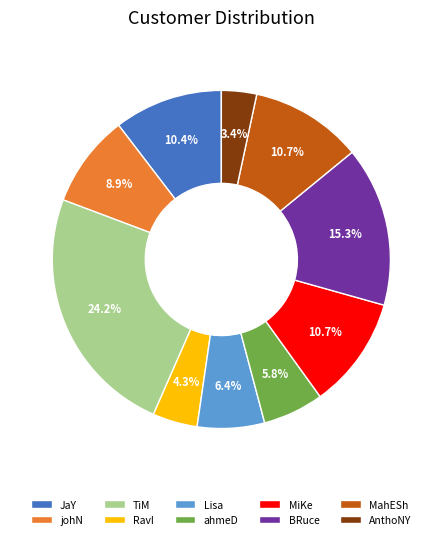

What is the ratio of the value at AnthoNY to the value at MahESh?

0.3